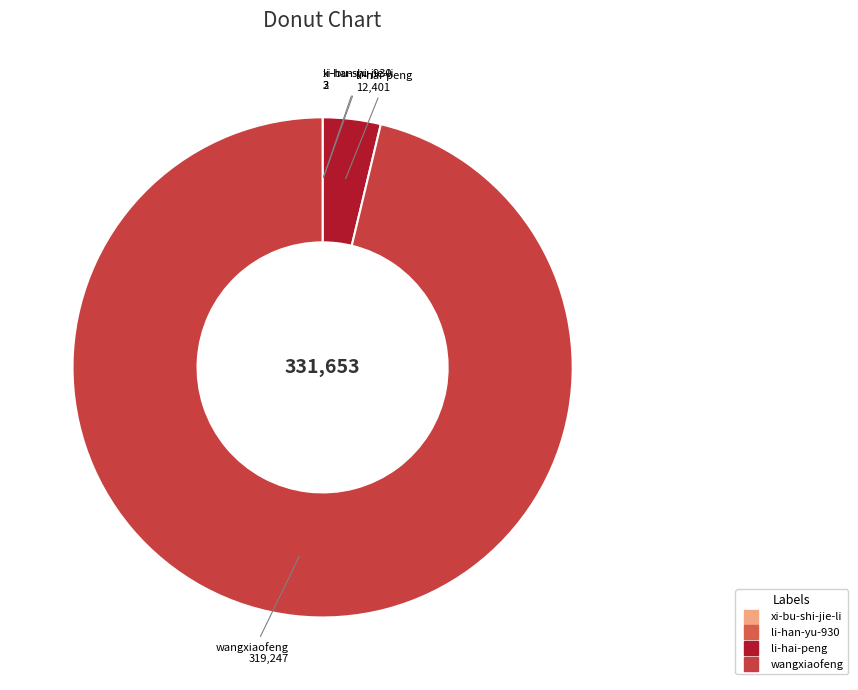

Is there a majority slice in this chart?

Yes